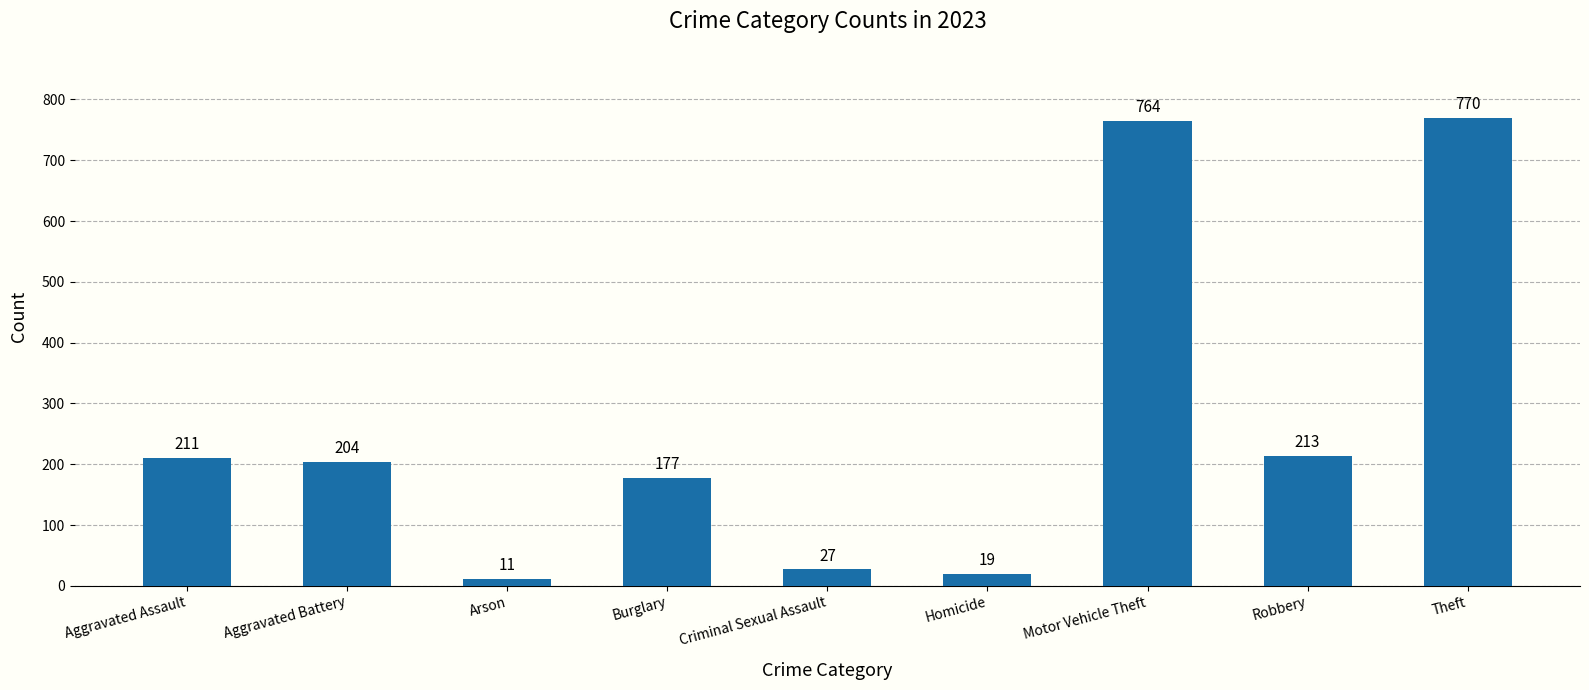

What is the average value?

266